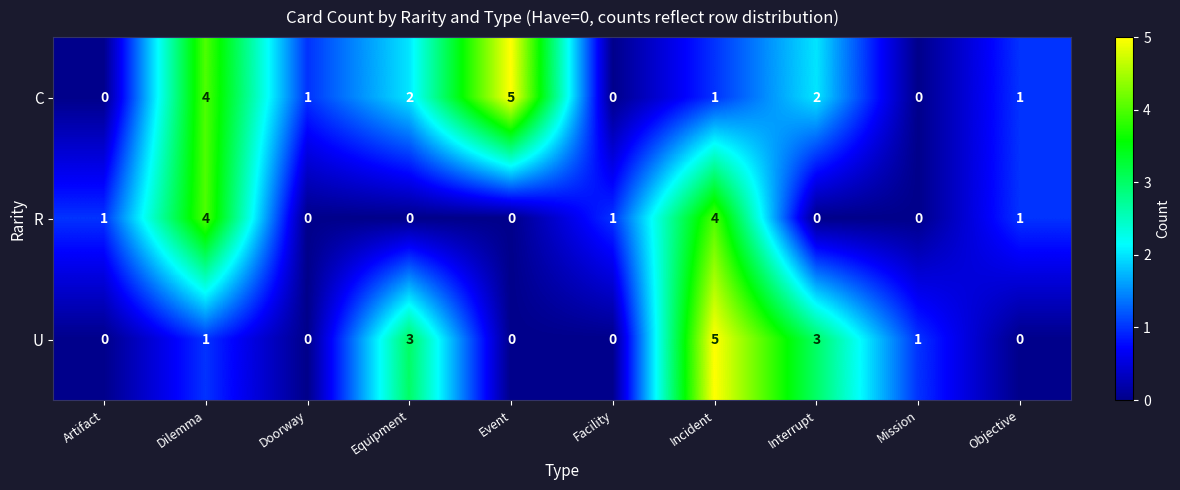

Reading right to left, list all the values displayed in this chart.

C: 1	0	2	1	0	5	2	1	4	0
R: 1	0	0	4	1	0	0	0	4	1
U: 0	1	3	5	0	0	3	0	1	0